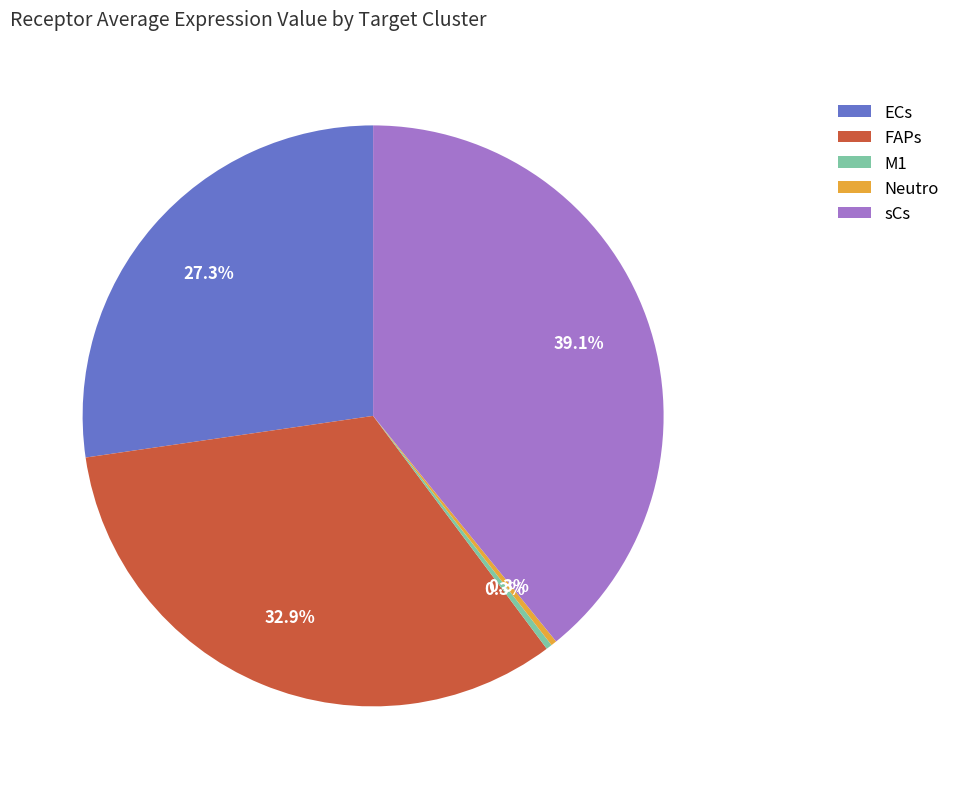

What is the largest slice in the pie chart?

sCs